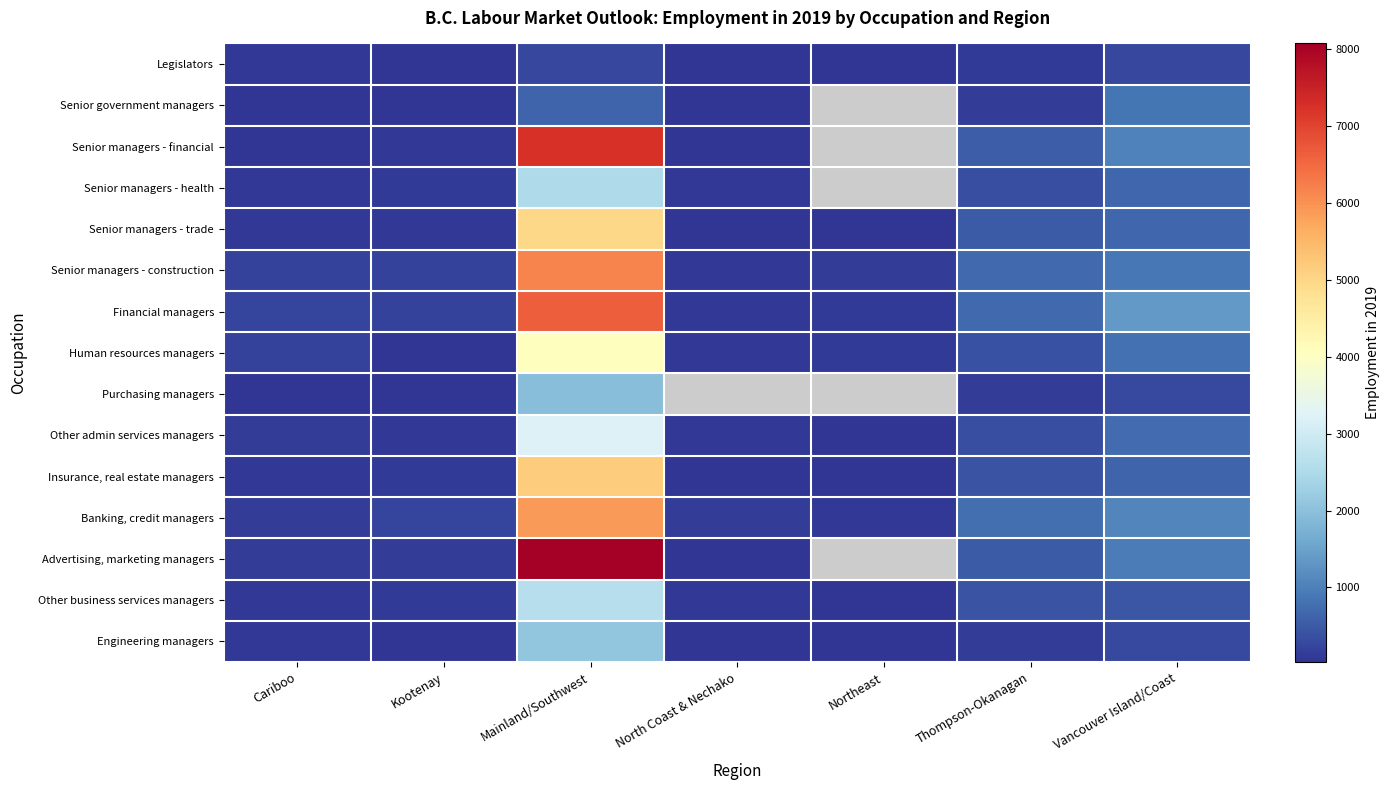

What is the smallest value displayed?

30.0